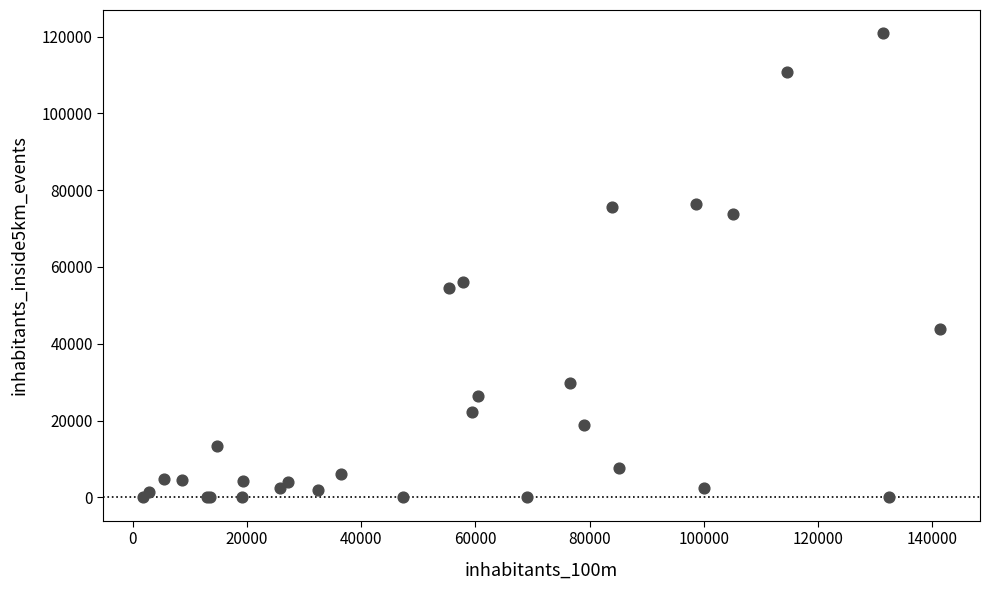

What Y value in the scatter plot is closest to 60430?

56031.0